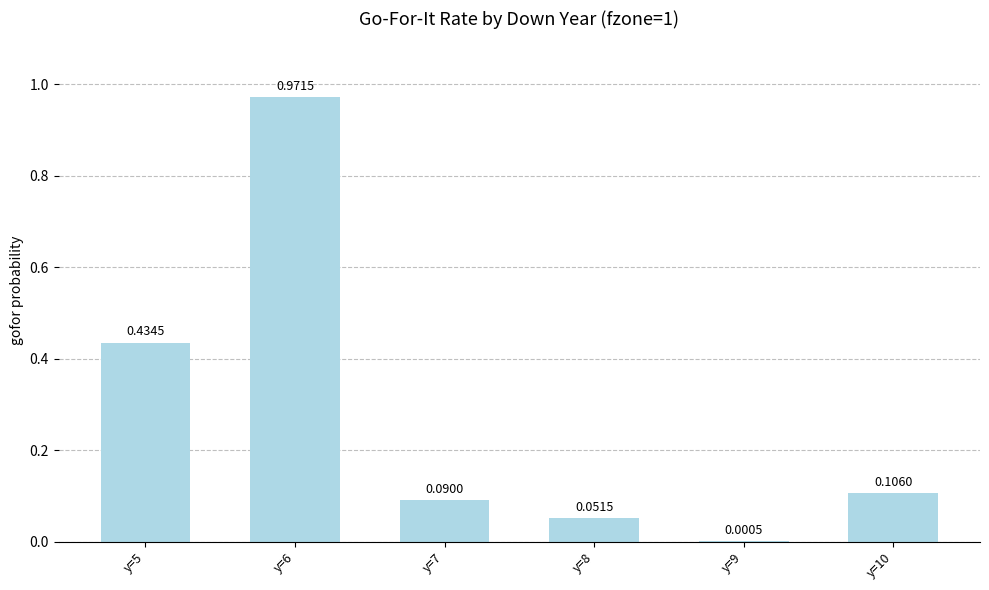

What is the sum of all values?

1.7